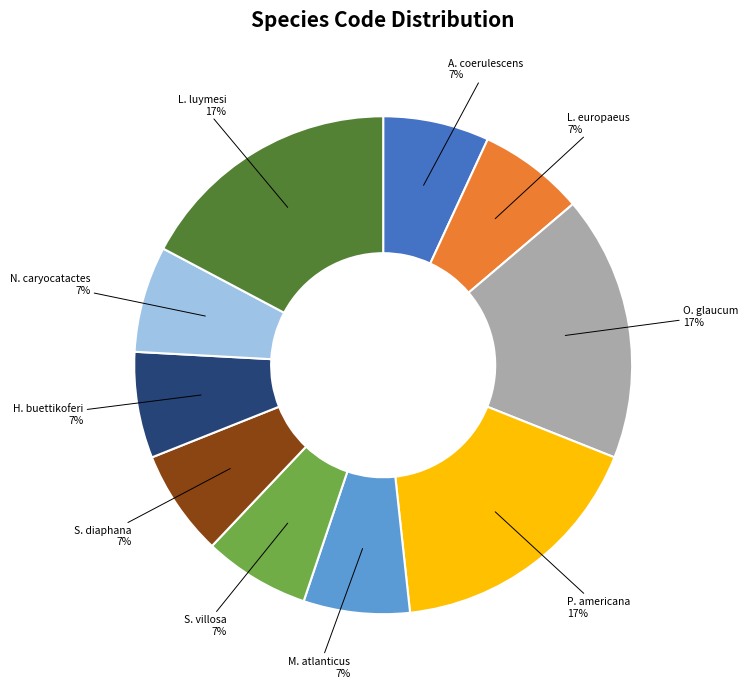

How many slices are in this pie chart?

10